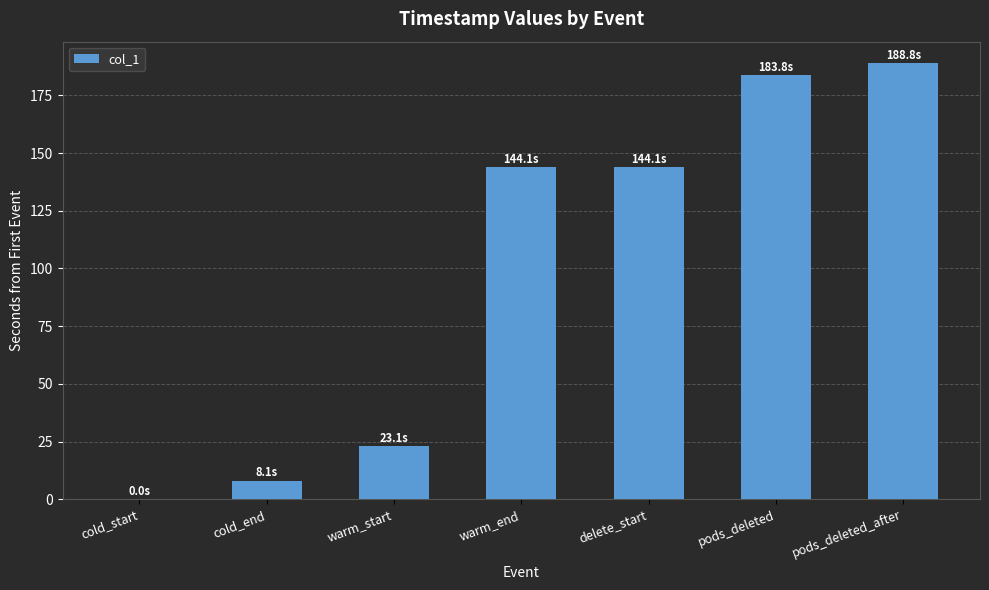

What is the sum of the values at pods_deleted and cold_start?

183.8